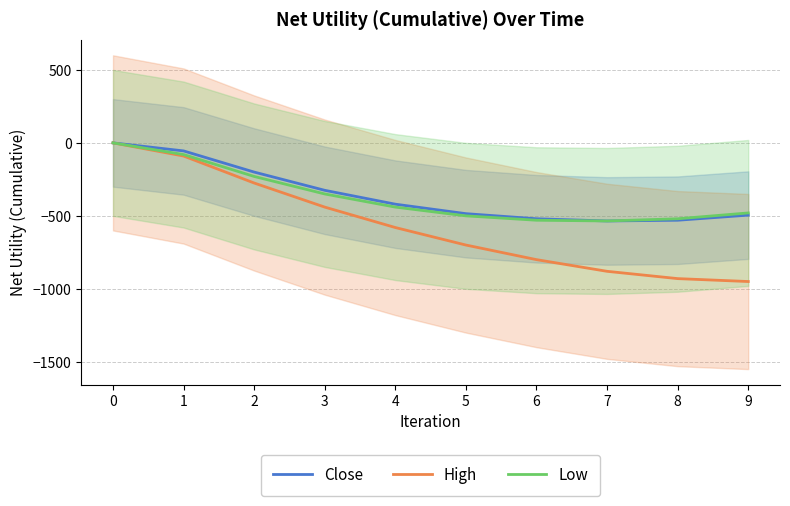

List the series in order of their peak value, lowest first.

Close, High, Low